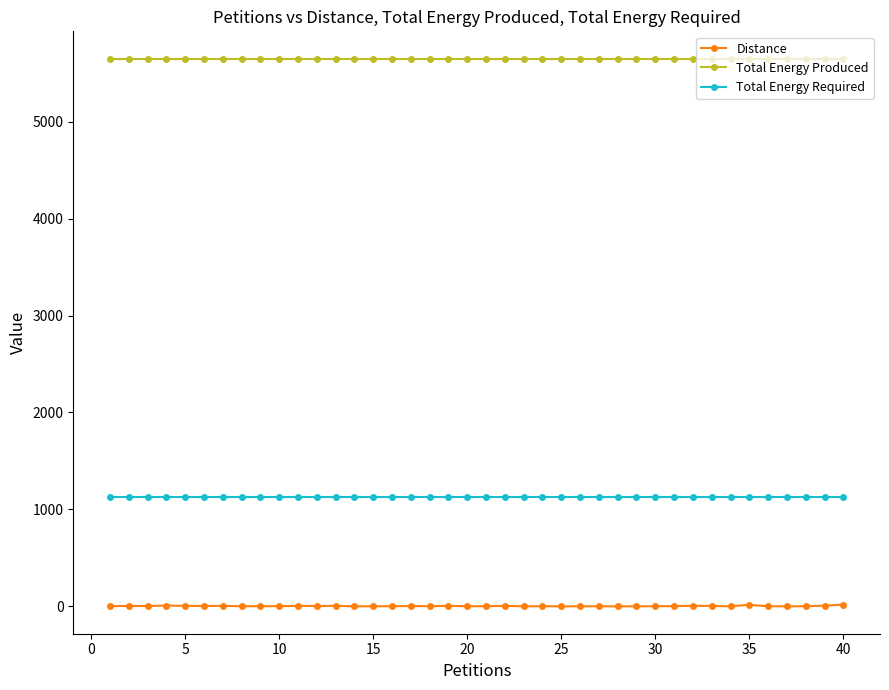

Which series has the largest total across all categories?

Total Energy Produced